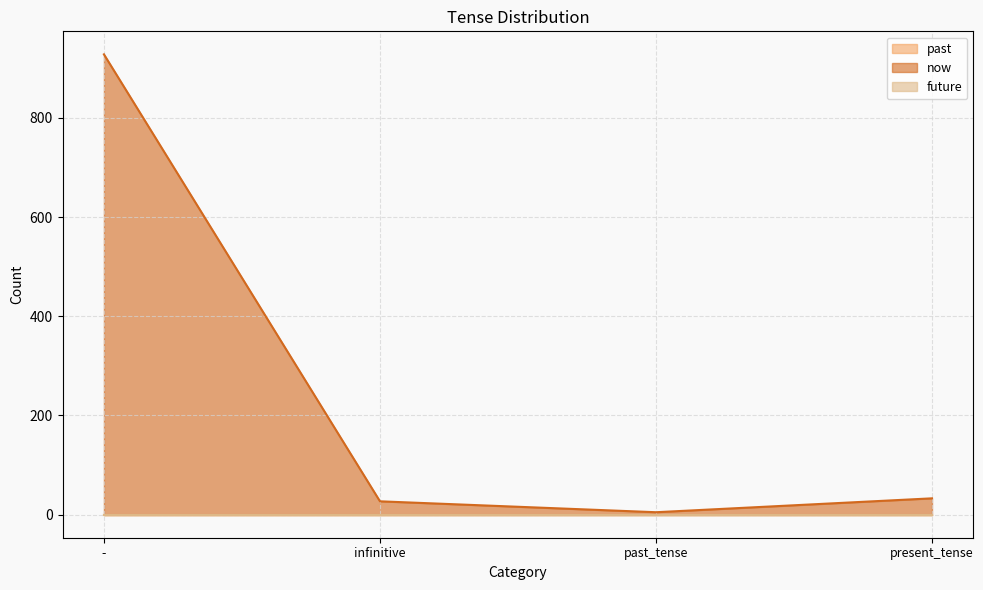

At present_tense, list the series in order from largest to smallest.

now, past, future